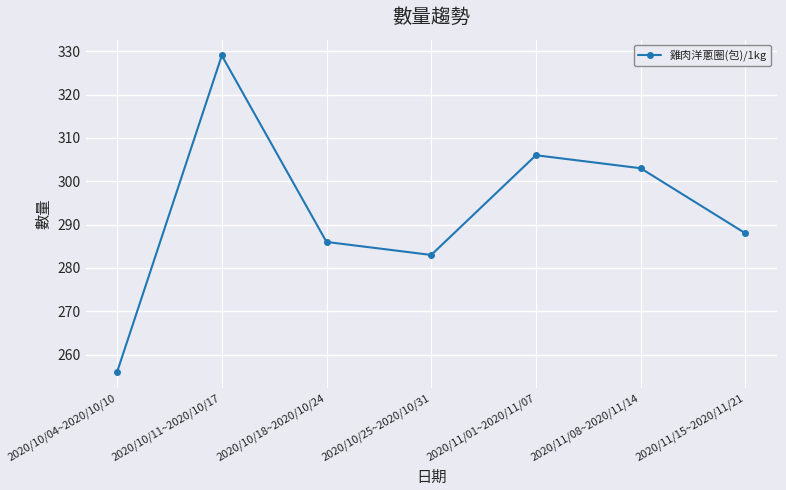

What is the label of the 7th point from the right?

2020/10/04~2020/10/10